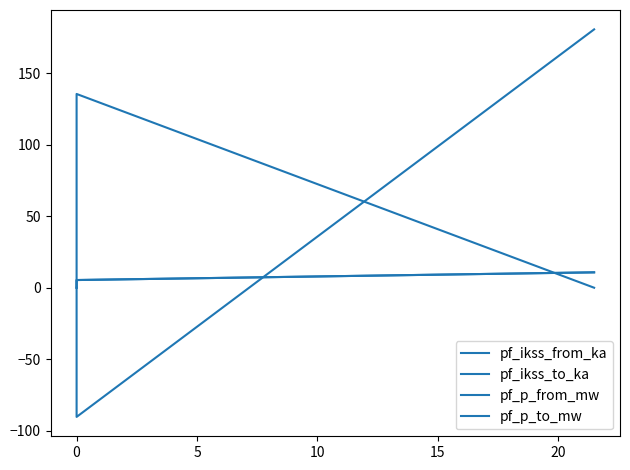

What position from the right is 10?

1